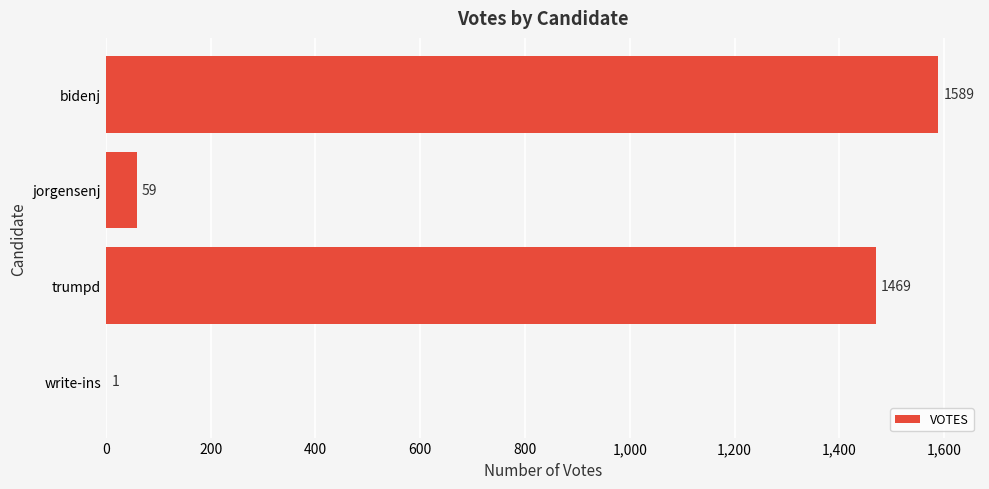

Where is the data nearest to the value 795?

trumpd